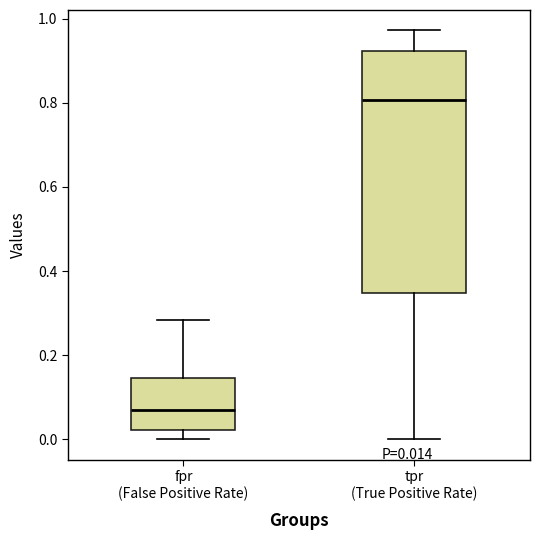

Comparing the boxes themselves (not the whiskers), which one is the tallest?

tpr (True Positive Rate)